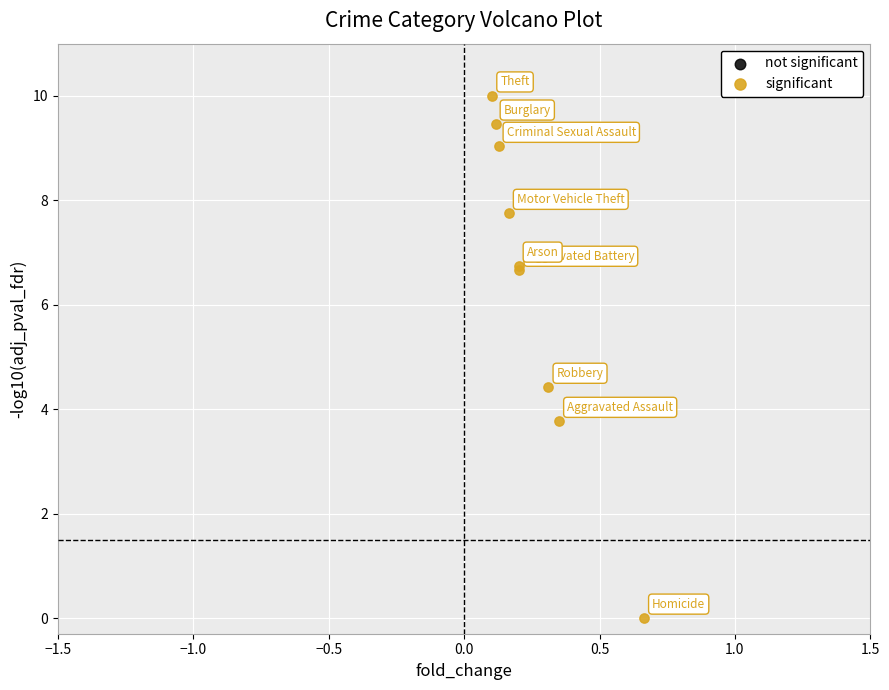

What Y value in the scatter plot is closest to 5?

4.4